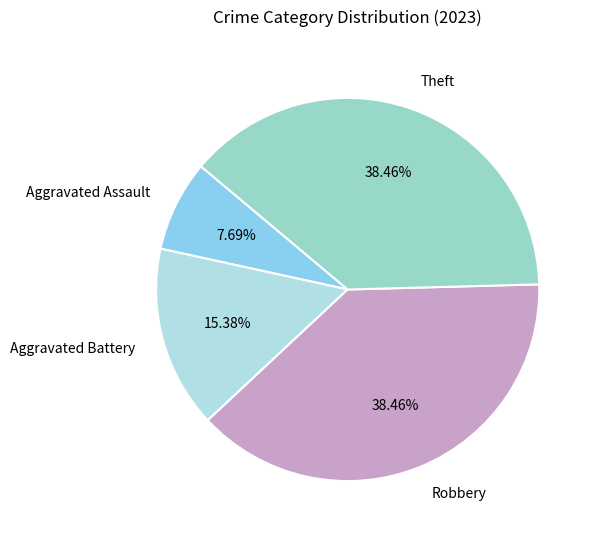

Approximately how many times larger is the value at Robbery compared to Aggravated Assault?

5.0